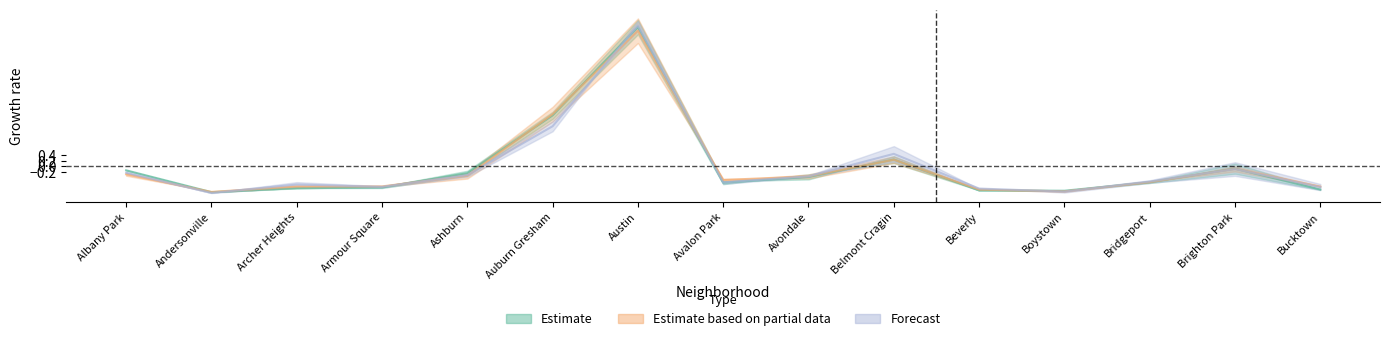

What is the smallest value displayed?

-1.0